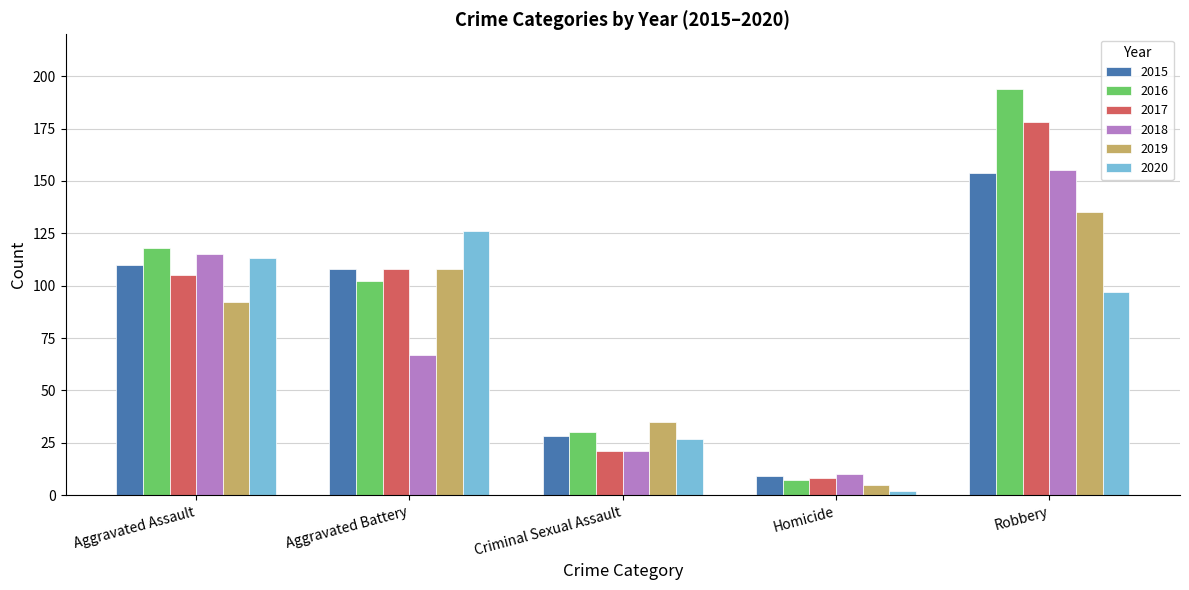

The value of 2020 at Robbery is 97. True or false?

True